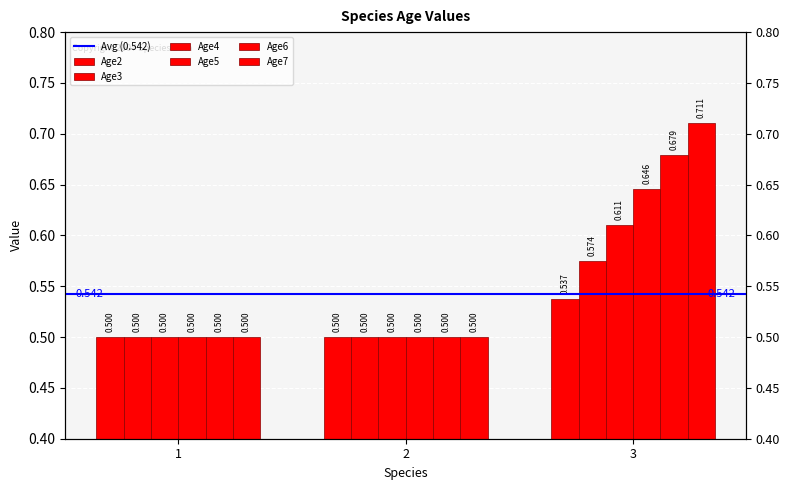

What is the value of the Age4 bar at the 1st from the left?

0.5